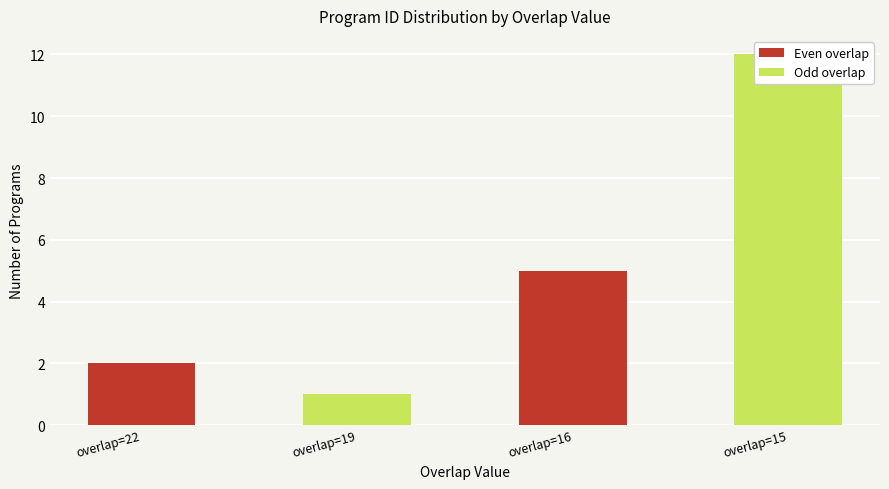

At which label does the data first exceed 5?

overlap=15